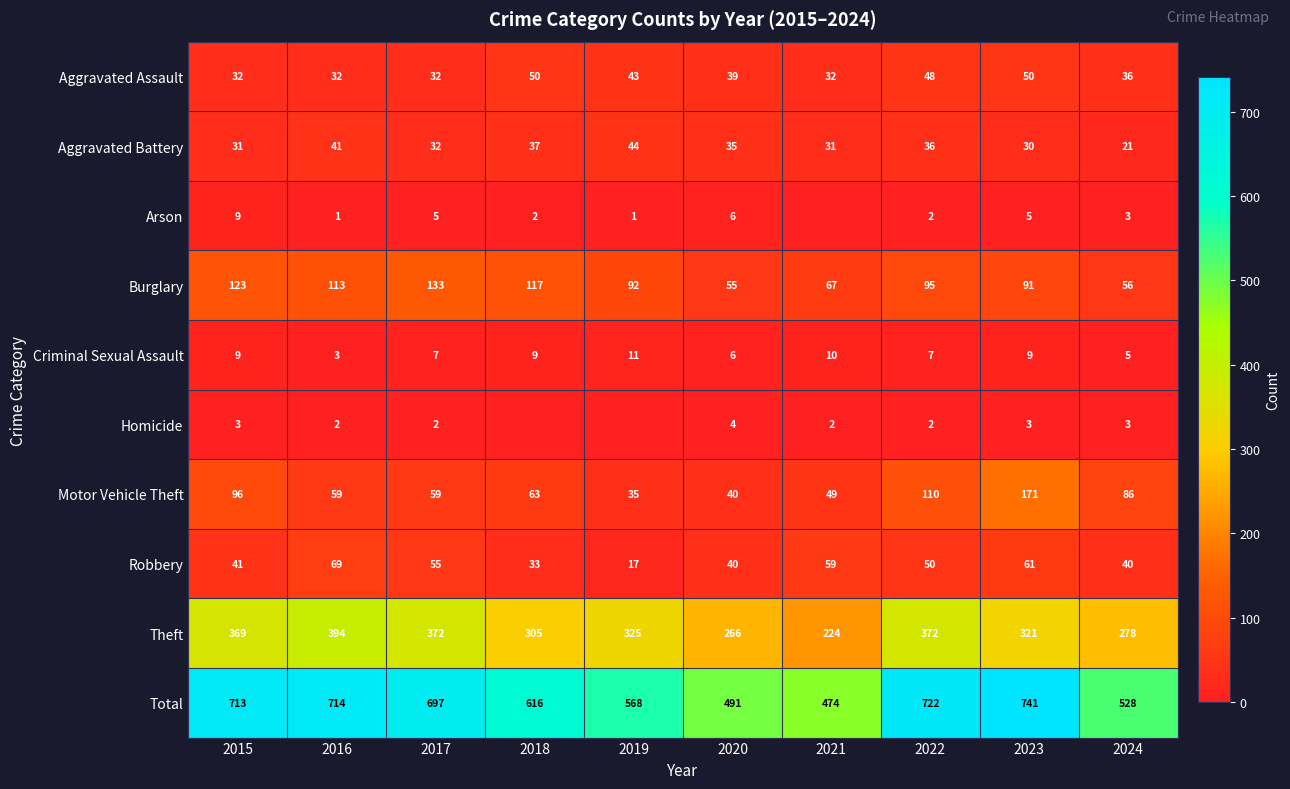

Where does the Theft series first go above 325?

2015